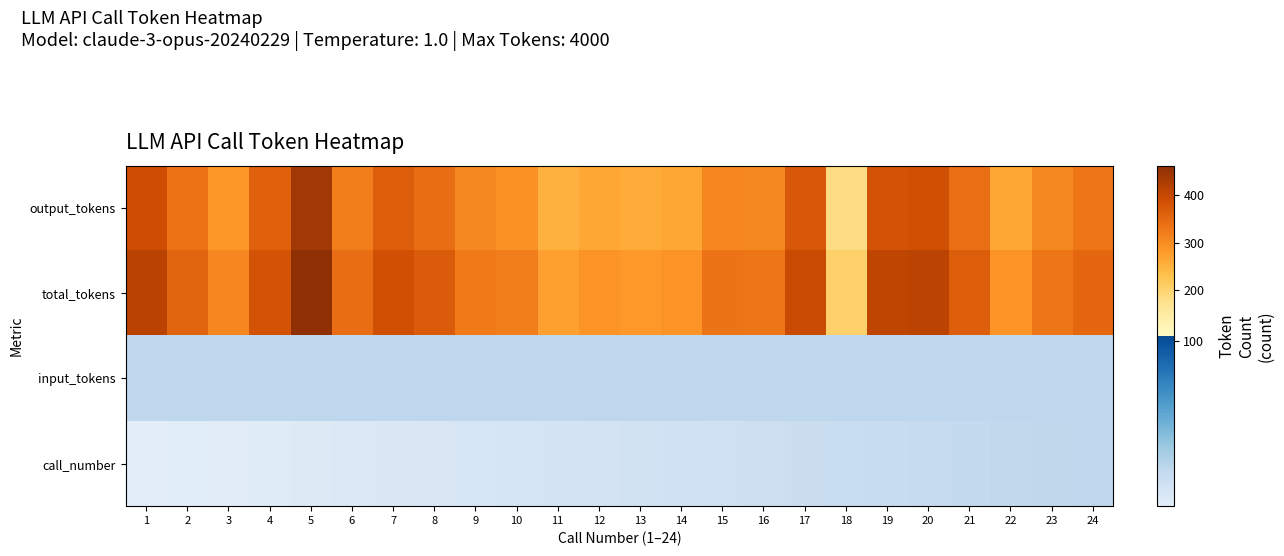

At how many categories does at least one series exceed 437?

1